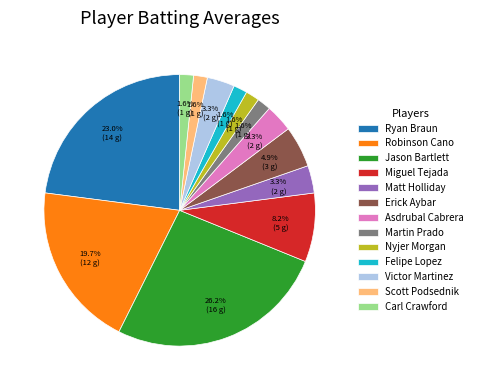

Which category has the biggest portion of the pie?

Jason Bartlett